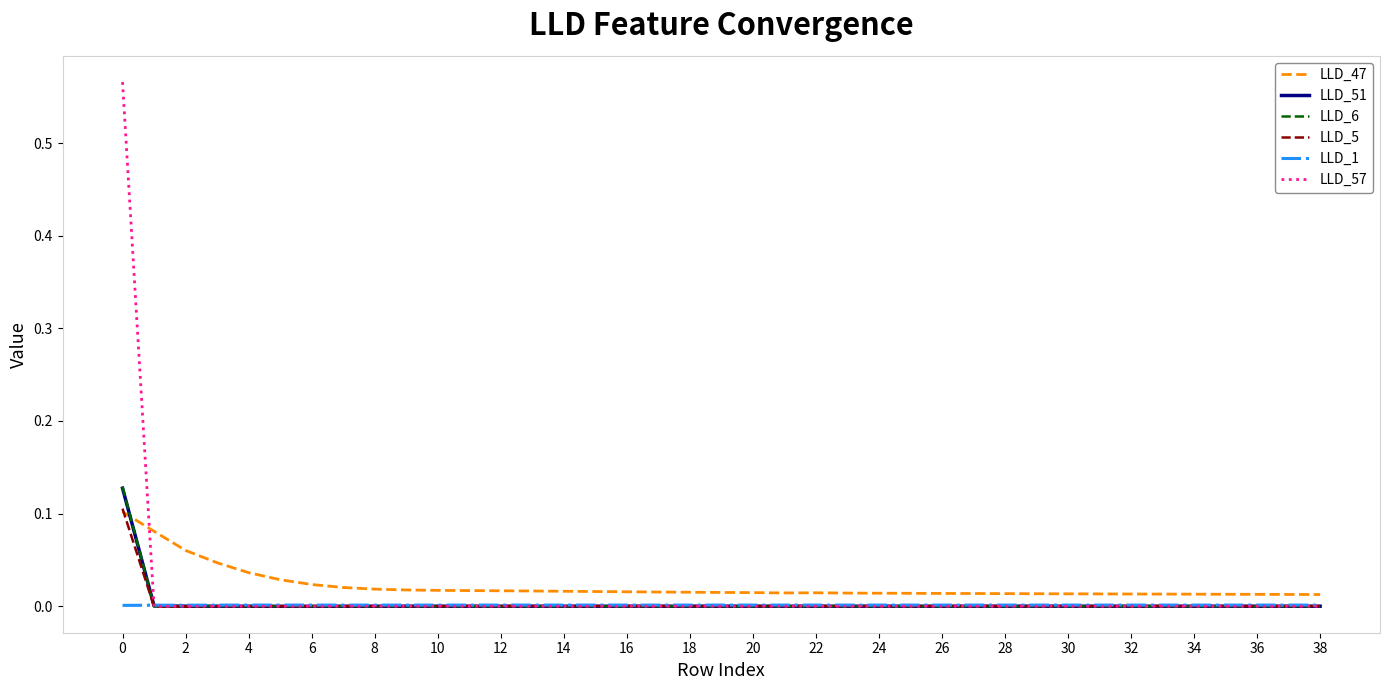

Which series has the largest total across all categories?

LLD_47